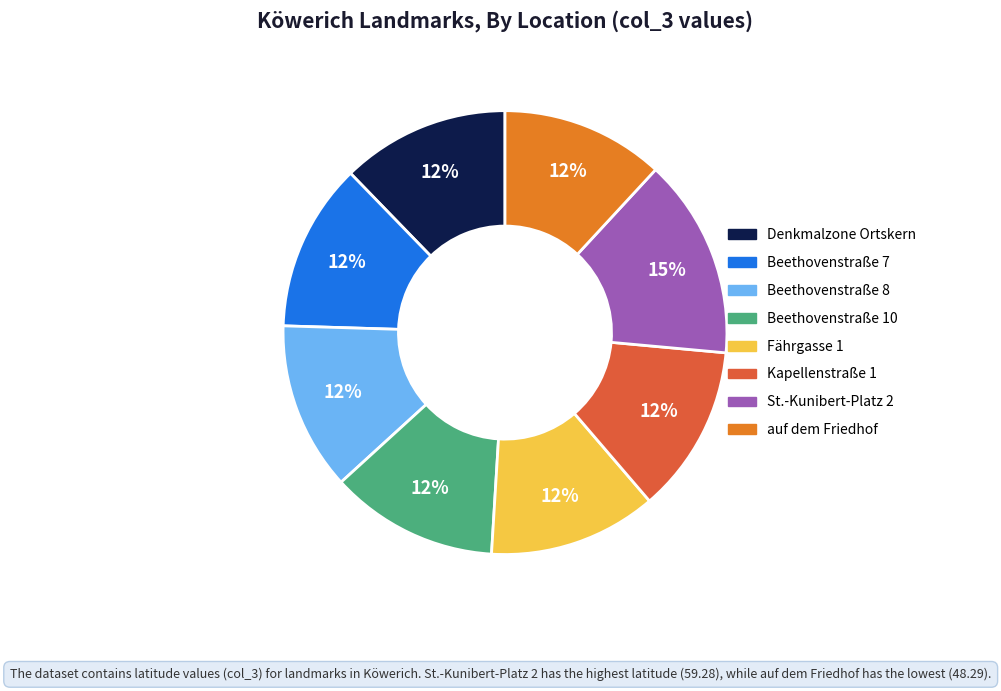

To the nearest percent, what is the combined percentage of Fährgasse 1 and auf dem Friedhof?

24%